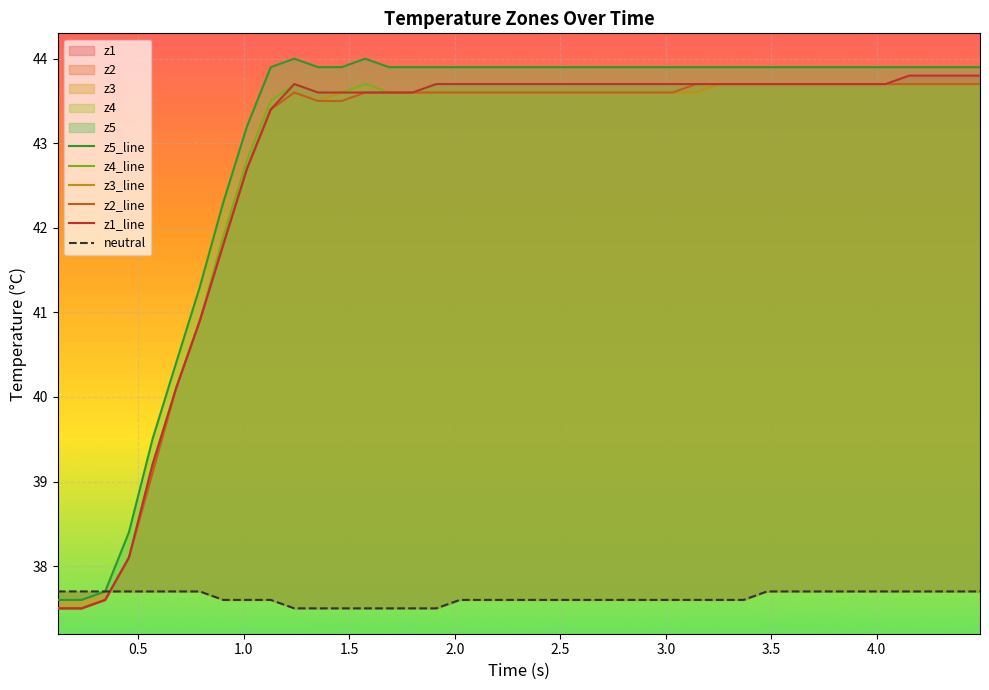

True or false: z2 and z3 intersect in this chart.

False